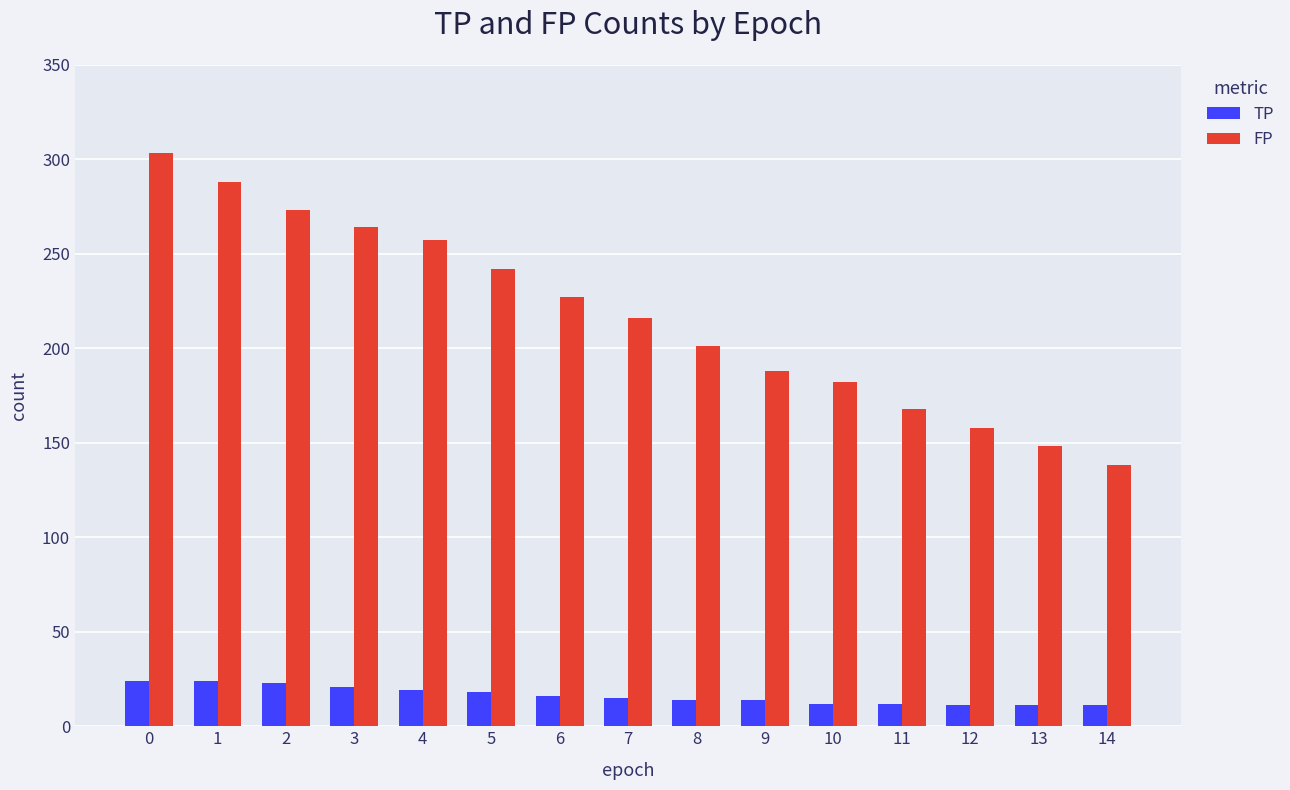

What is the lowest value of the FP series?

138